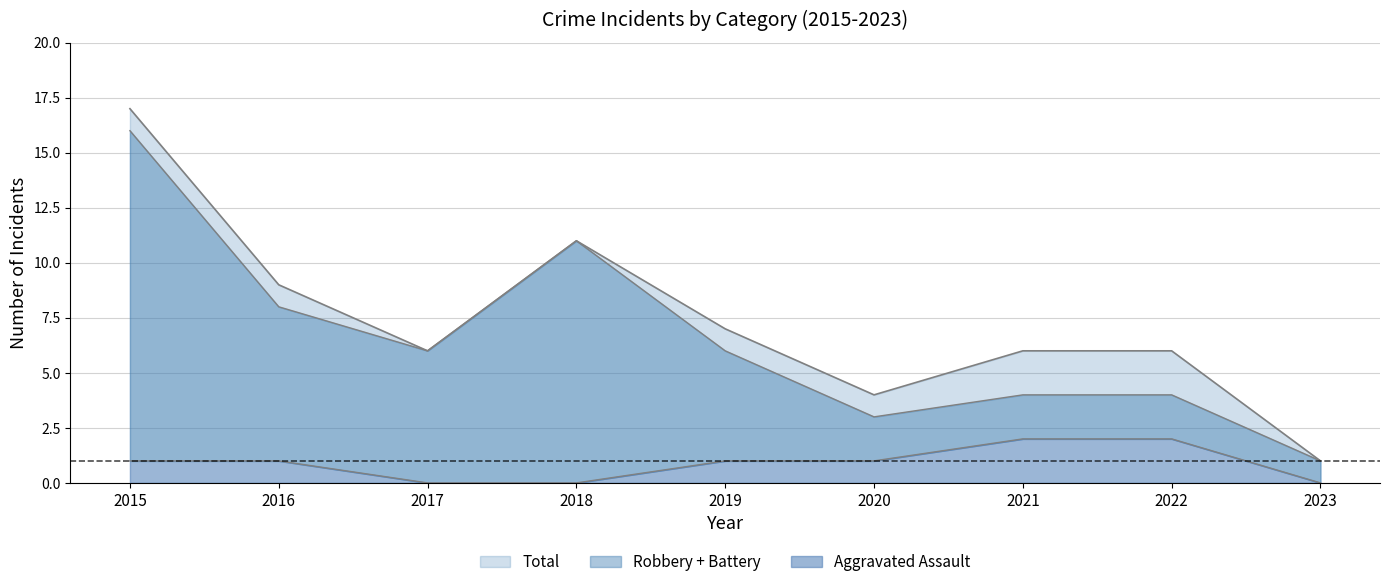

Rank the categories by Aggravated Assault value from lowest to highest.

2017, 2018, 2023, 2015, 2016, 2019, 2020, 2021, 2022